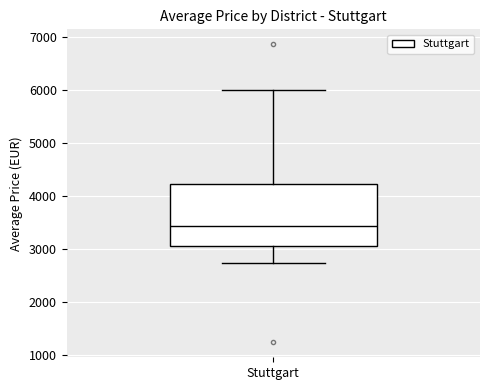

Transcribe this box plot: give where the median line is, the range the box spans, and where the two whiskers end, as read against the y-axis. The values are not printed on the chart, so give them approximately, as read against the axis.

median 3400, box 3100 to 4200, whiskers 2700 to 6000